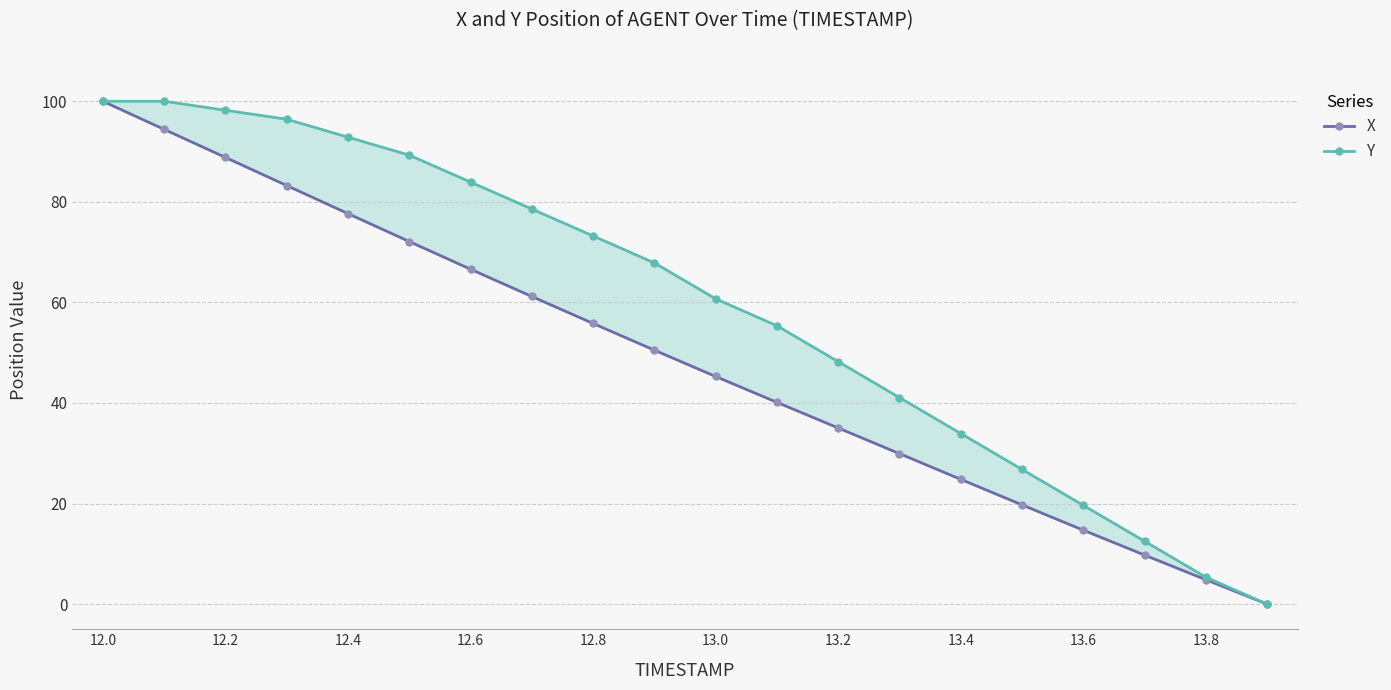

What is the maximum value for Y?

100.0